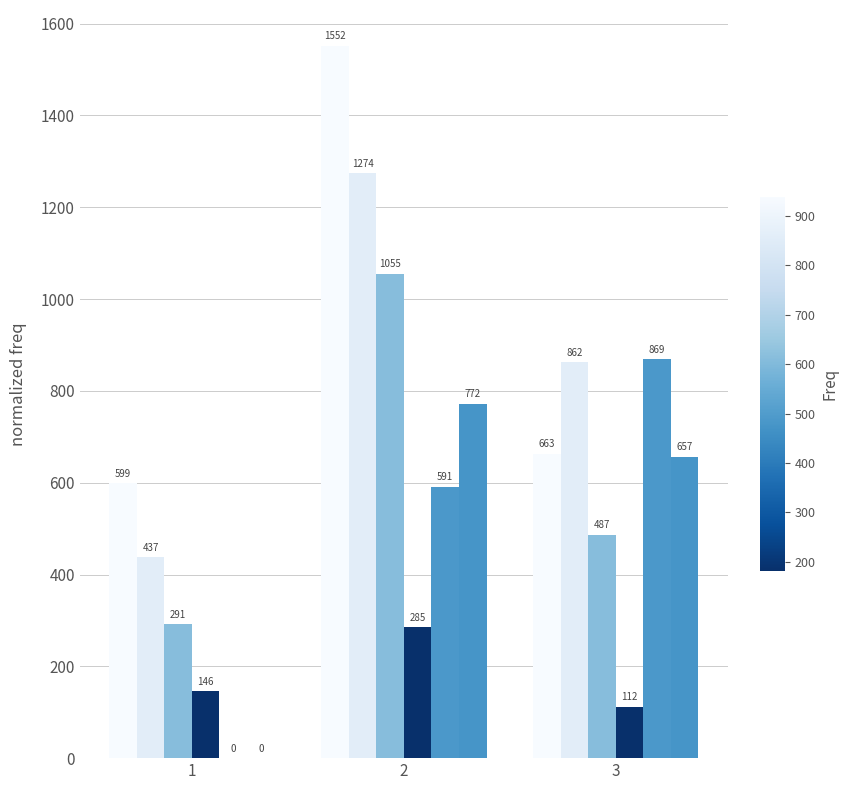

How many series are shown in this chart?

6